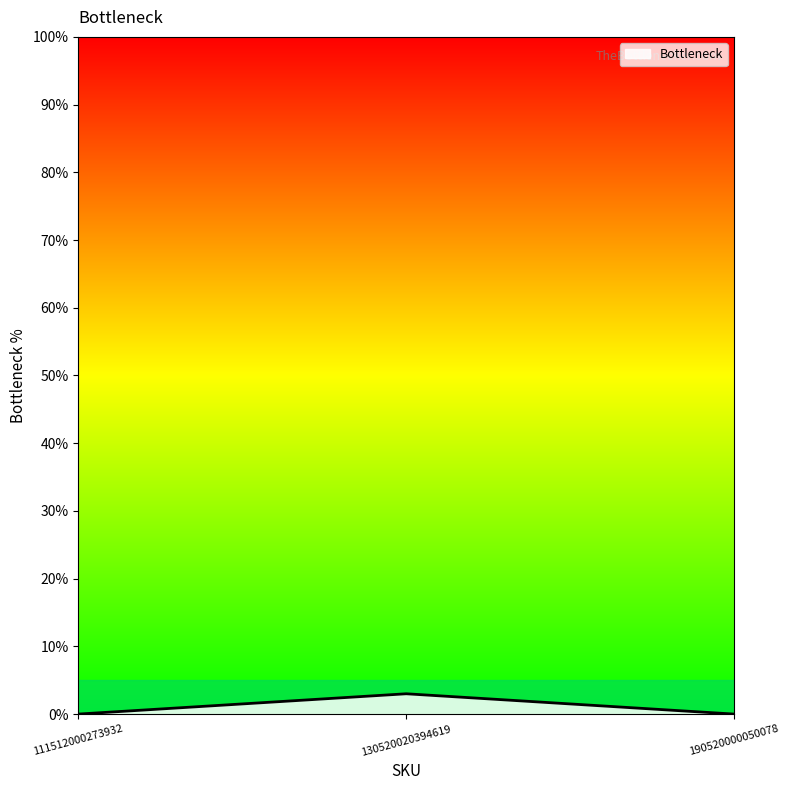

Between 190520000050078 and 130520020394619, which is larger?

130520020394619